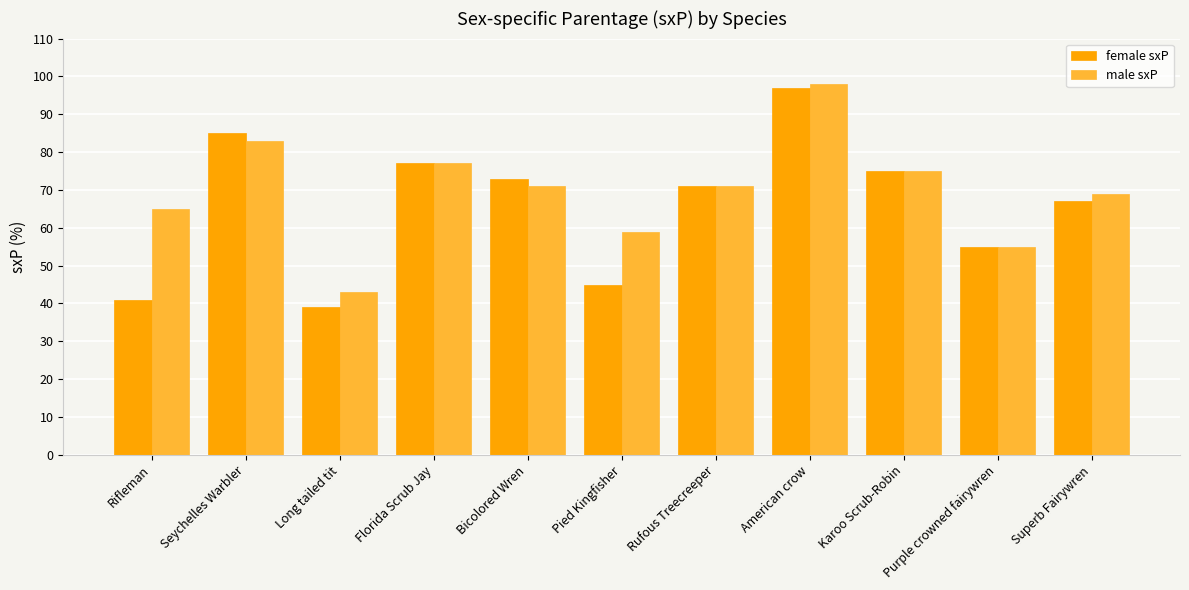

Are the bars horizontal?

No